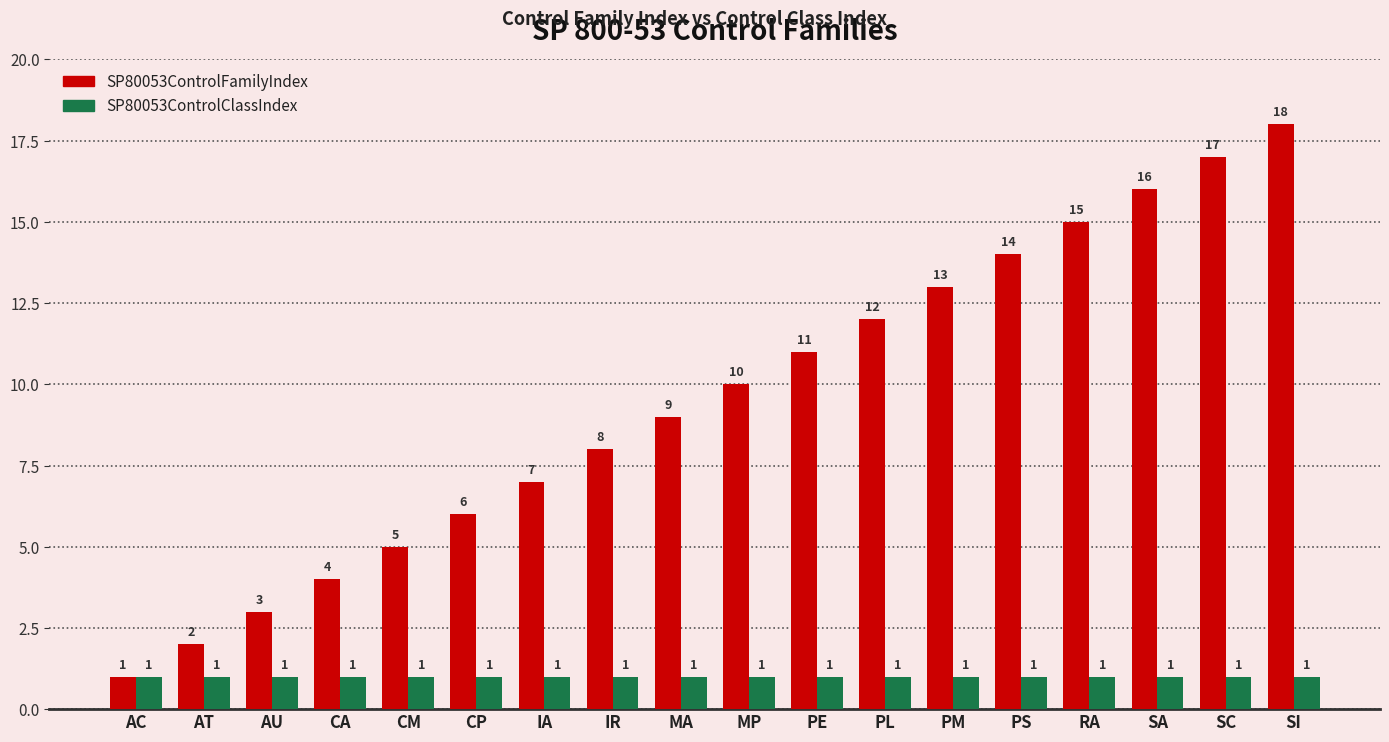

How many bars are there in each group?

2